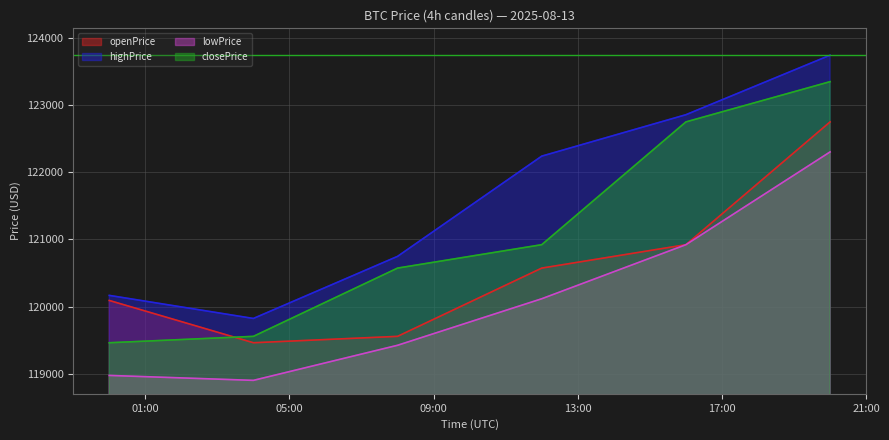

Reading left to right, extract all data points from this chart.

openPrice: 2025-08-13 00:00:00=120090.5	2025-08-13 04:00:00=119460.7	2025-08-13 08:00:00=119555.9	2025-08-13 12:00:00=120572.2	2025-08-13 16:00:00=120920.7	2025-08-13 20:00:00=122748.9
highPrice: 2025-08-13 00:00:00=120165.8	2025-08-13 04:00:00=119822.3	2025-08-13 08:00:00=120747.0	2025-08-13 12:00:00=122239.3	2025-08-13 16:00:00=122856.0	2025-08-13 20:00:00=123742.2
lowPrice: 2025-08-13 00:00:00=118974.1	2025-08-13 04:00:00=118900.5	2025-08-13 08:00:00=119423.0	2025-08-13 12:00:00=120115.8	2025-08-13 16:00:00=120920.7	2025-08-13 20:00:00=122302.1
closePrice: 2025-08-13 00:00:00=119460.7	2025-08-13 04:00:00=119555.9	2025-08-13 08:00:00=120572.2	2025-08-13 12:00:00=120920.7	2025-08-13 16:00:00=122748.9	2025-08-13 20:00:00=123348.0